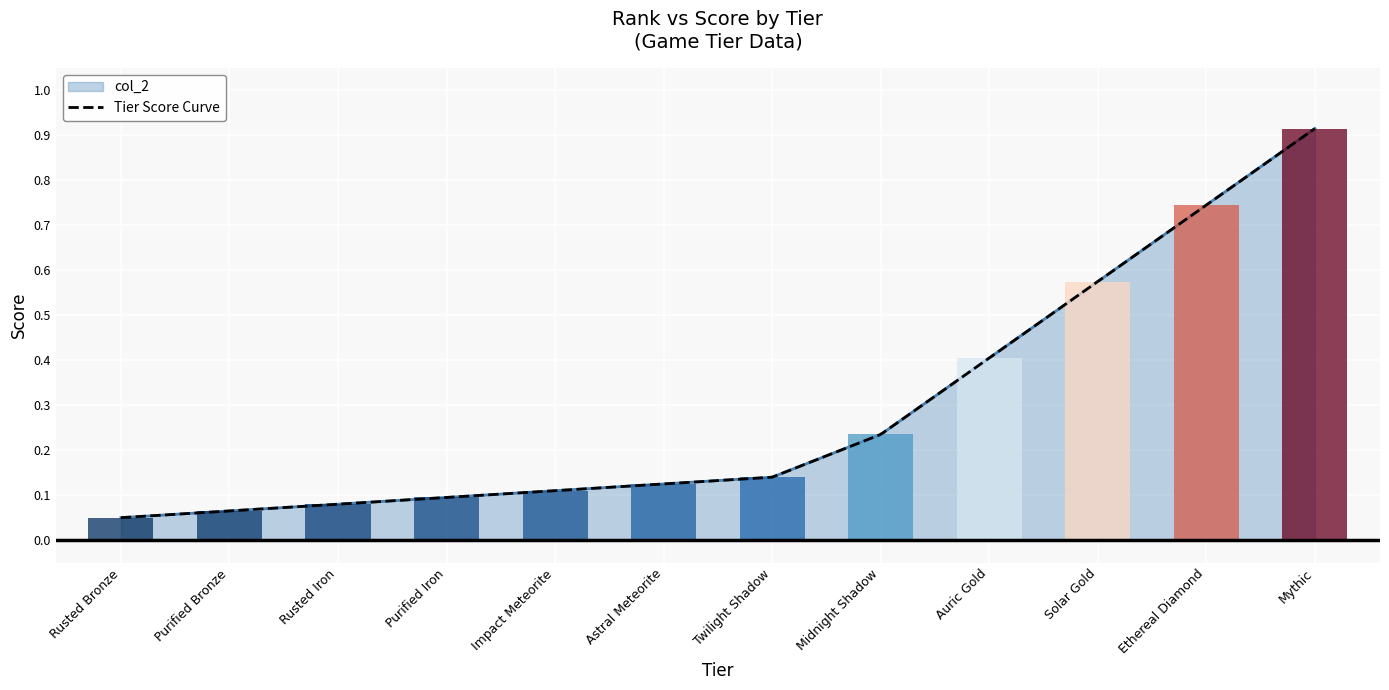

True or false: the data shows 0.0 at Impact Meteorite.

False